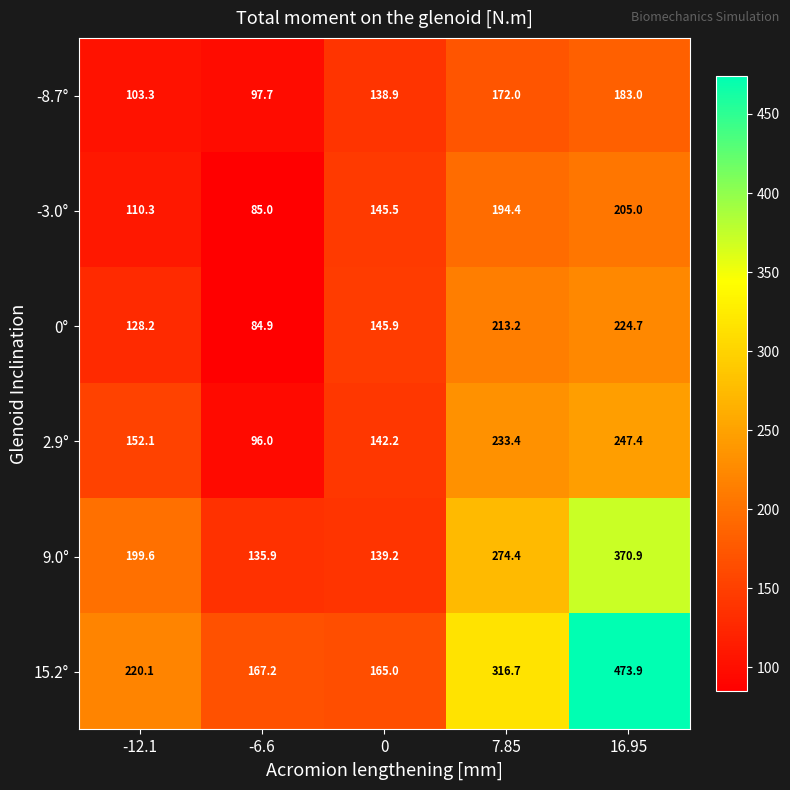

Is it true that 2.9° equals 152.1 at -12.1?

True